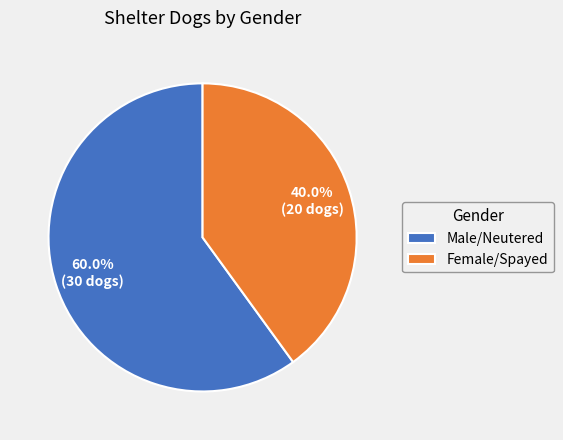

True or false: Female/Spayed accounts for 40% of the total.

True